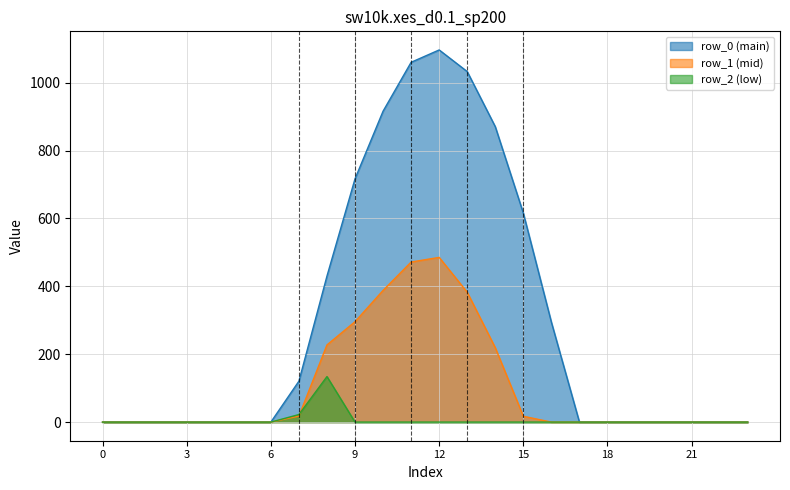

How many lines are shown in the chart?

3